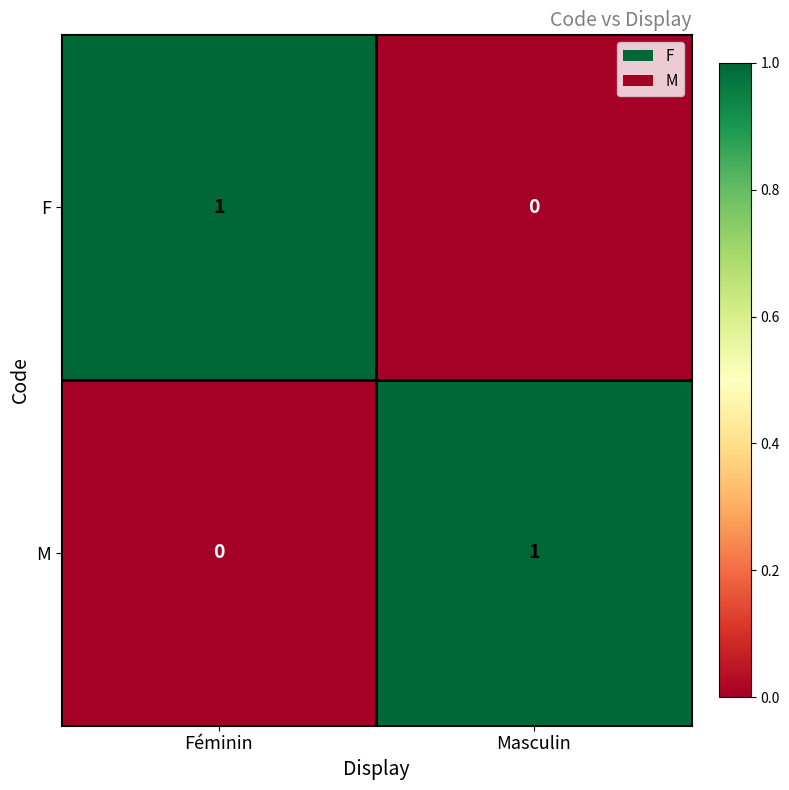

At which label is F closest to 0?

Masculin